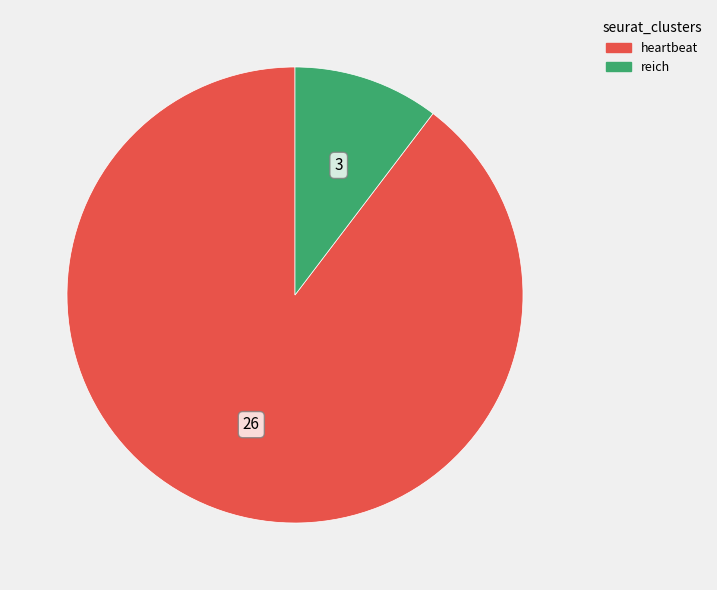

Which category has the biggest portion of the pie?

heartbeat